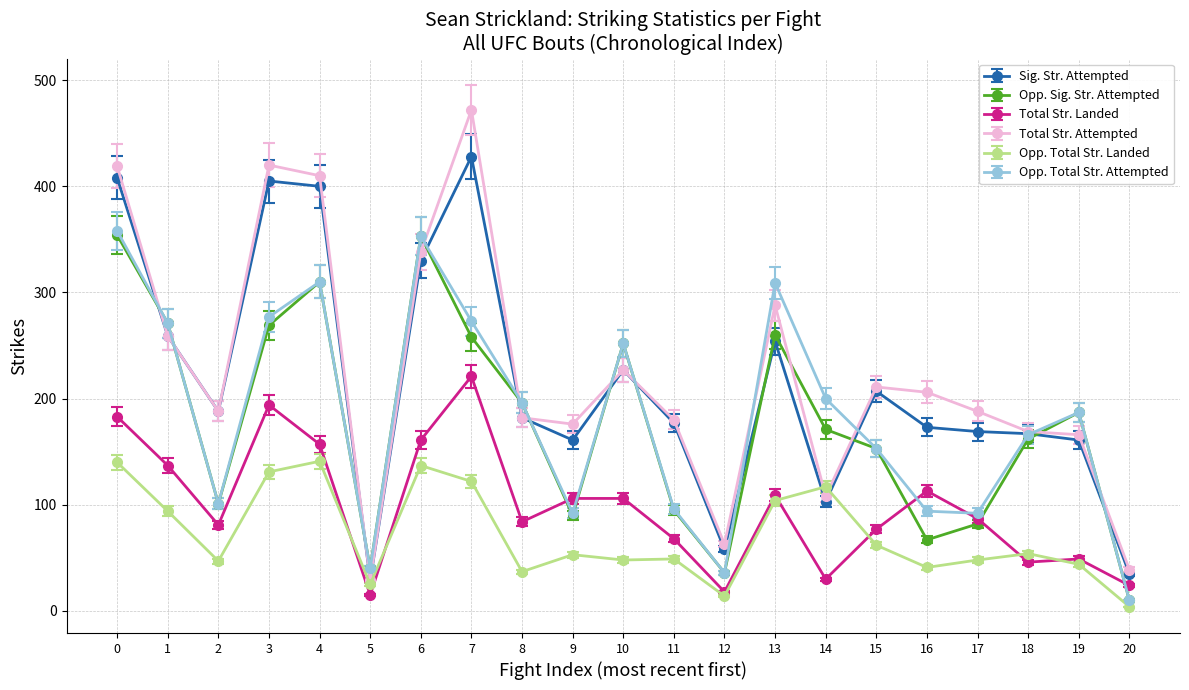

Between which two adjacent categories do Opp. Sig. Str. Attempted and Total Str. Landed first intersect?

8 and 9